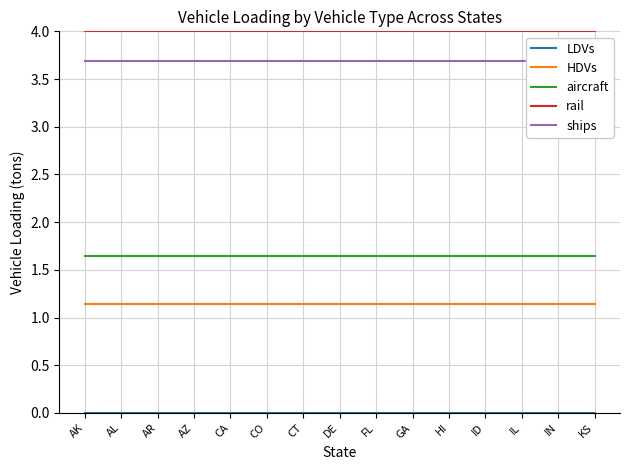

What is the sum of the rail values at DE and CO?

8.0